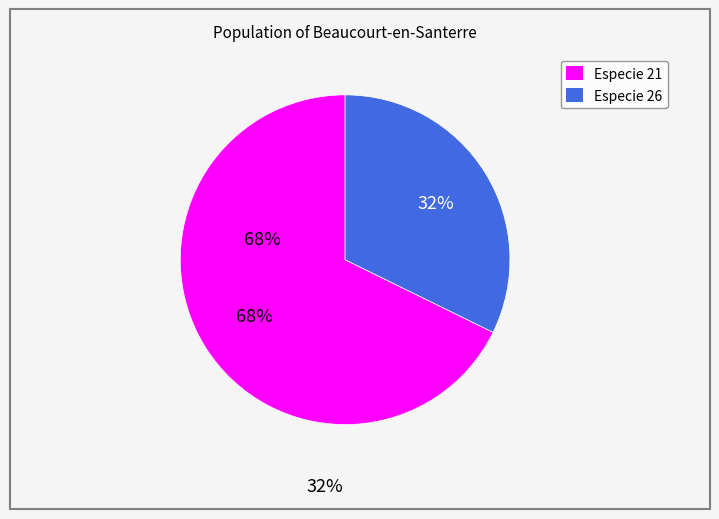

To the nearest percent, what is the average slice percentage?

50%